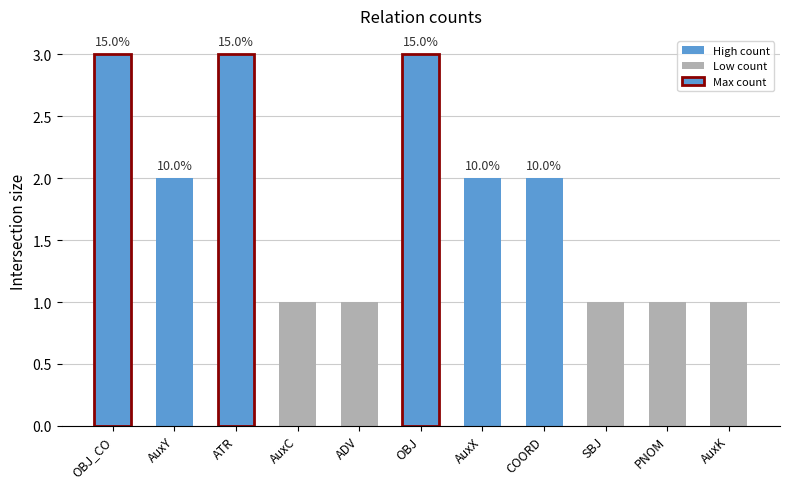

Which category has the highest value across all series?

OBJ_CO